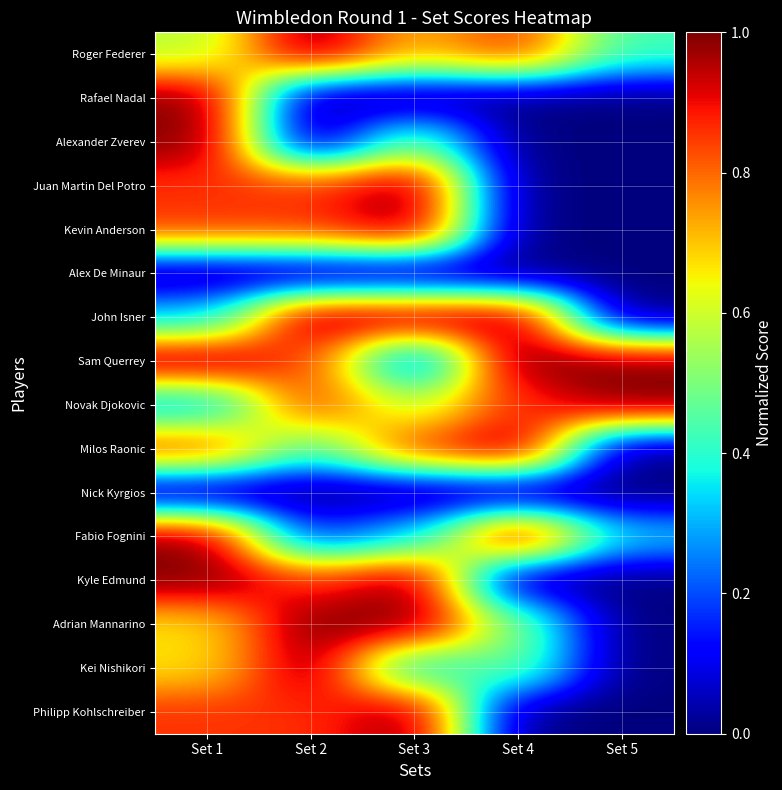

What is the spread (max minus min) of values at Set 1?

1.0